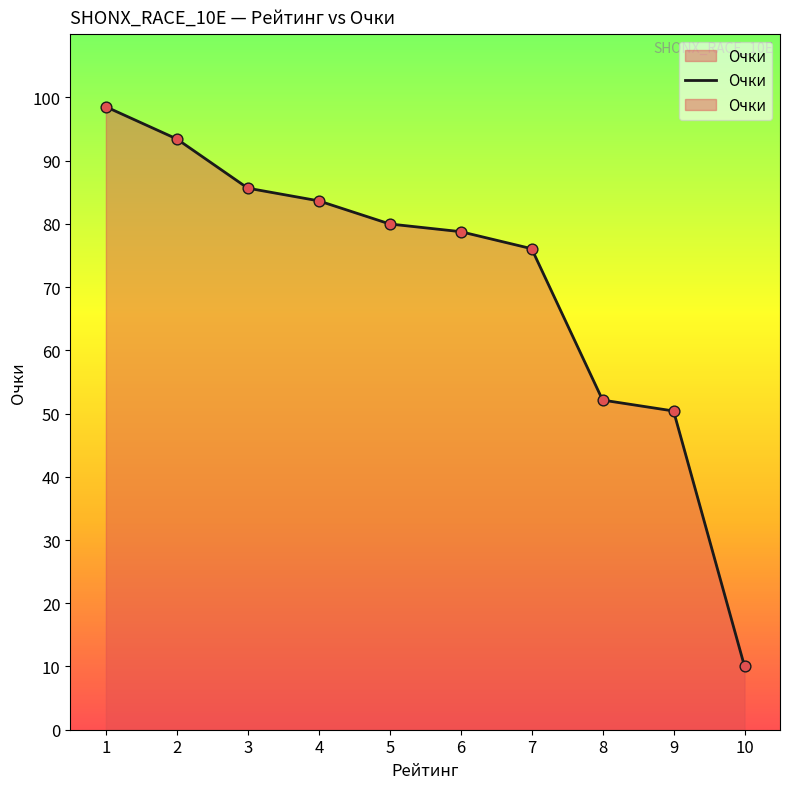

Which has a higher value, 6 or 8?

6